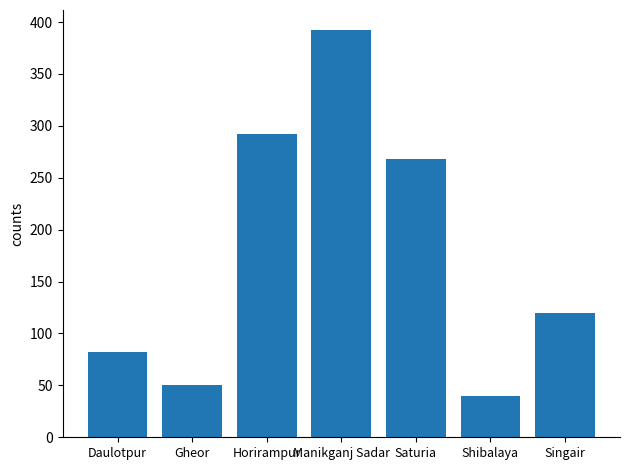

What is the smallest value displayed?

40